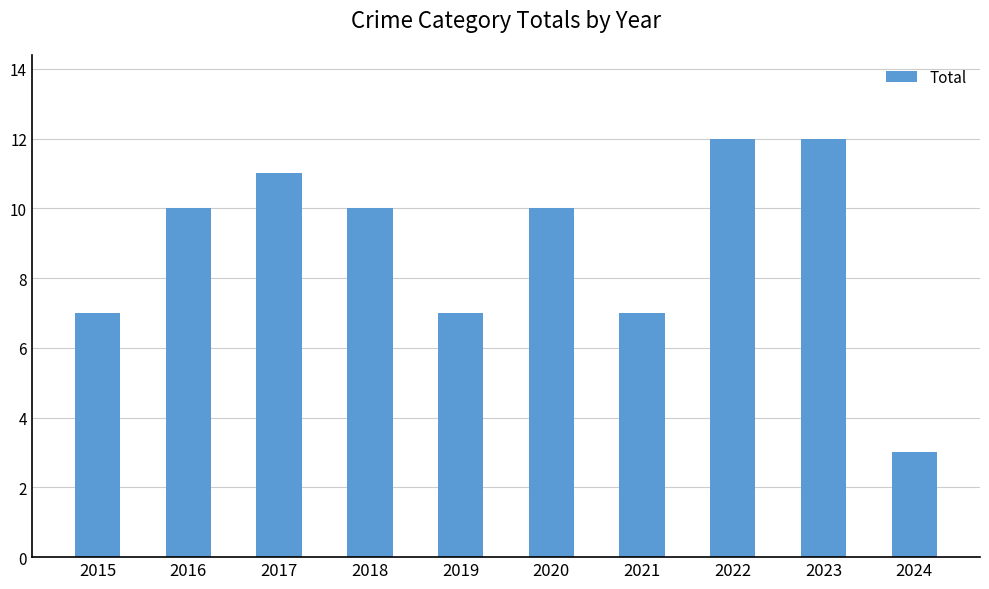

What is the approximate value at 2016?

10